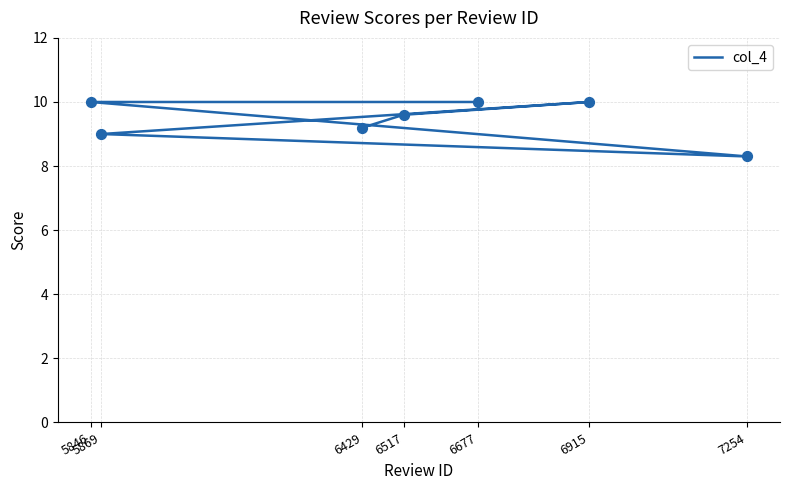

What is the change in value from 5846 to 7254?

-1.7